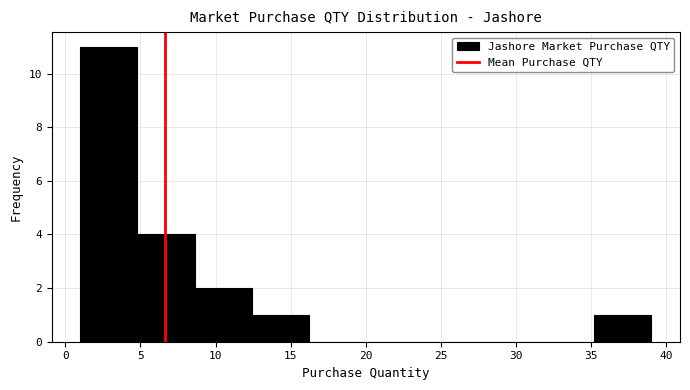

Reading left to right, transcribe this chart: for each bar, give the range it covers on the x-axis and its height. Neither the bar edges nor the heights are printed on the chart, so give them approximately, as read against the axes.

1.0 to 4.8: 11
4.8 to 8.6: 4
8.6 to 12.4: 2
12.4 to 16.2: 1
16.2 to 20.0: 0
20.0 to 23.8: 0
23.8 to 27.6: 0
27.6 to 31.4: 0
31.4 to 35.2: 0
35.2 to 39.0: 1